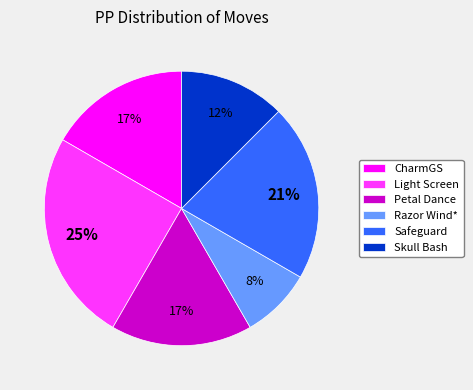

To the nearest percent, what is the difference between the largest and smallest slice percentages?

17%